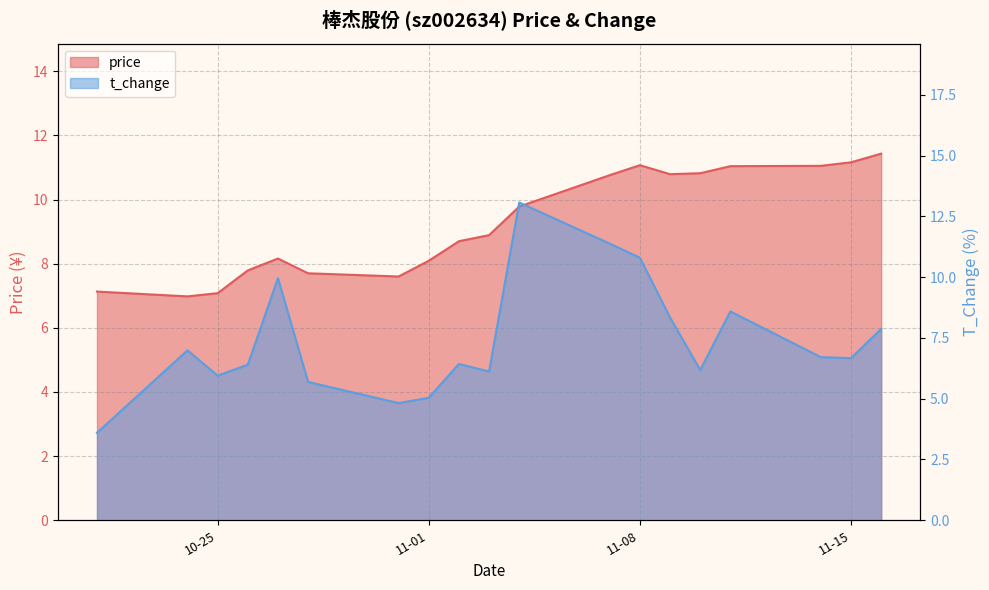

What is the spread (max minus min) of values at 11-01?

3.0